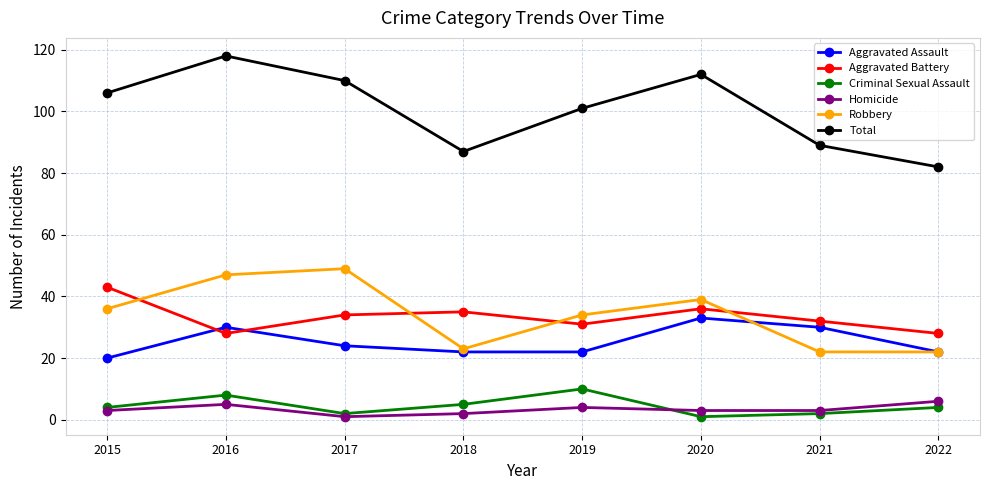

In Homicide, how many points are higher than both neighbors (excluding endpoints)?

2